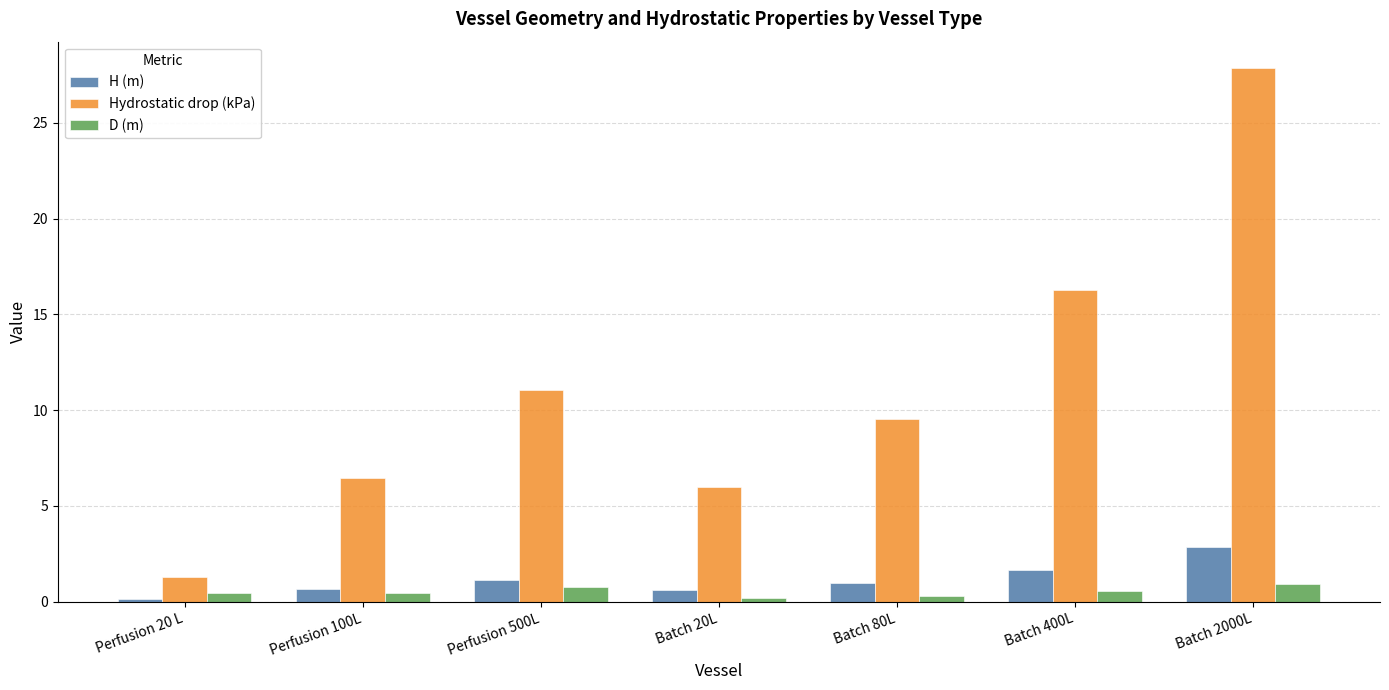

What is the maximum value shown in the chart?

27.8